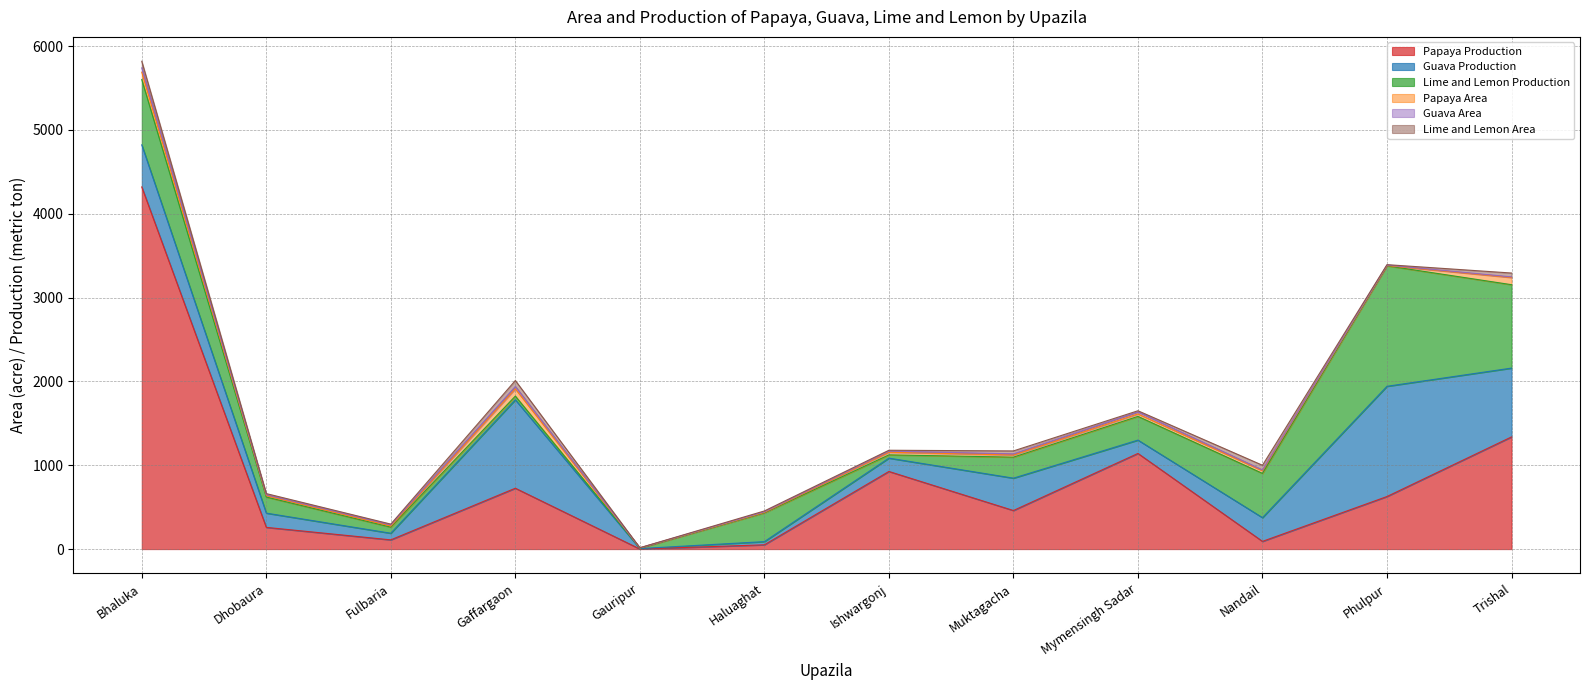

What is the maximum value shown in the chart?

4320